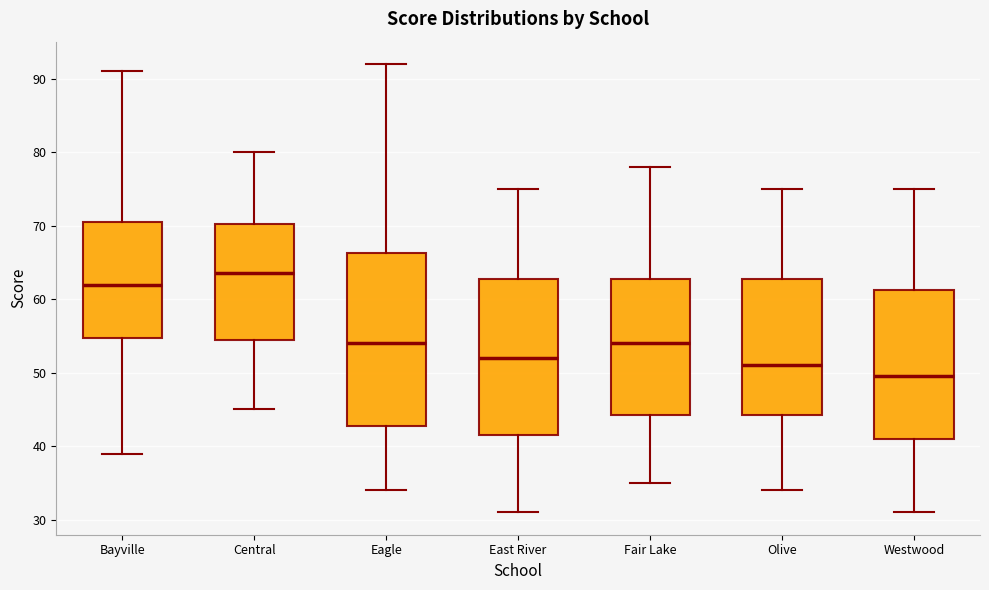

Which box is the tallest, from its lower edge to its upper edge?

Eagle